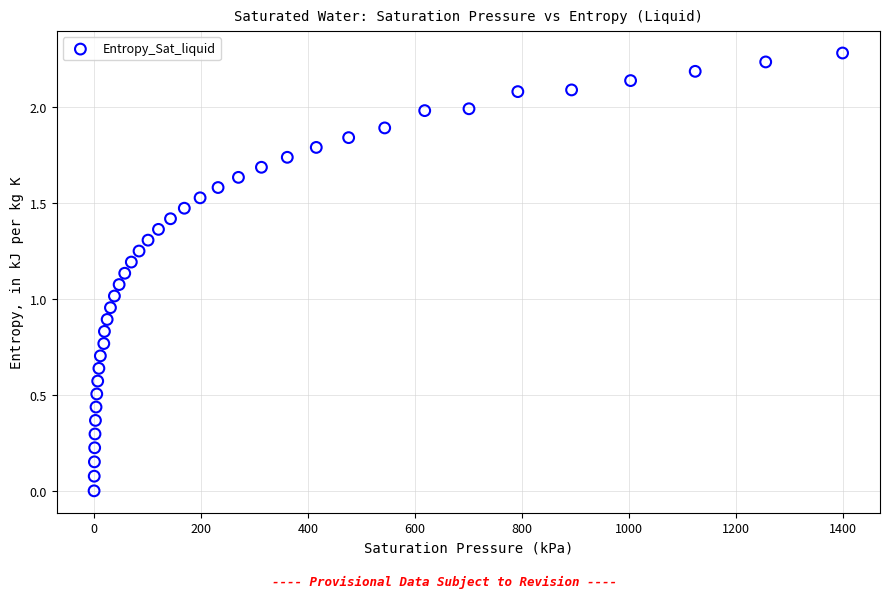

What is the range of X values (max minus min)?

1398.2